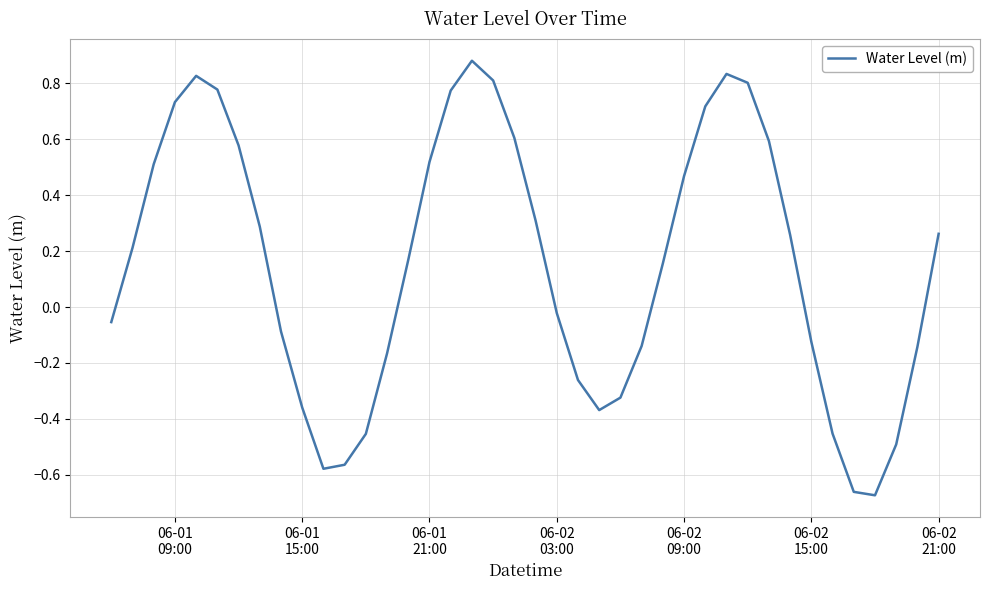

What is the difference between the maximum and minimum values?

1.6